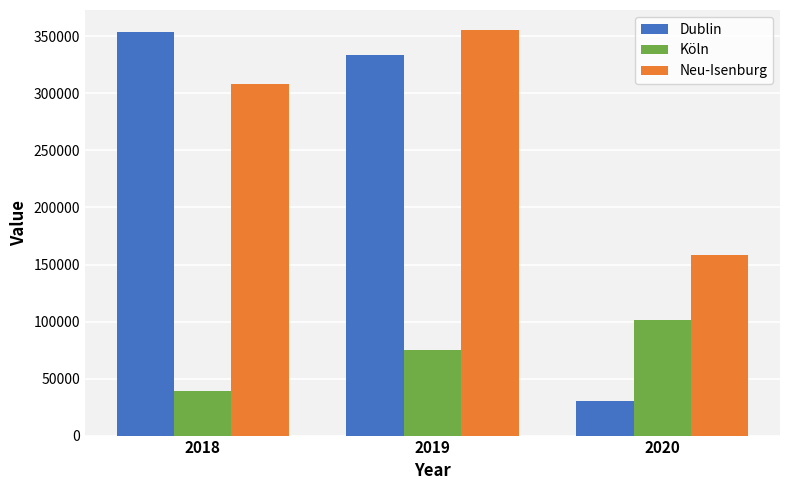

Reading left to right, list all the values displayed in this chart.

Dublin: 2018=353842.1	2019=333474.1	2020=30744.1
Köln: 2018=38748.3	2019=75325.5	2020=101637.7
Neu-Isenburg: 2018=308689.0	2019=355382.0	2020=158391.0